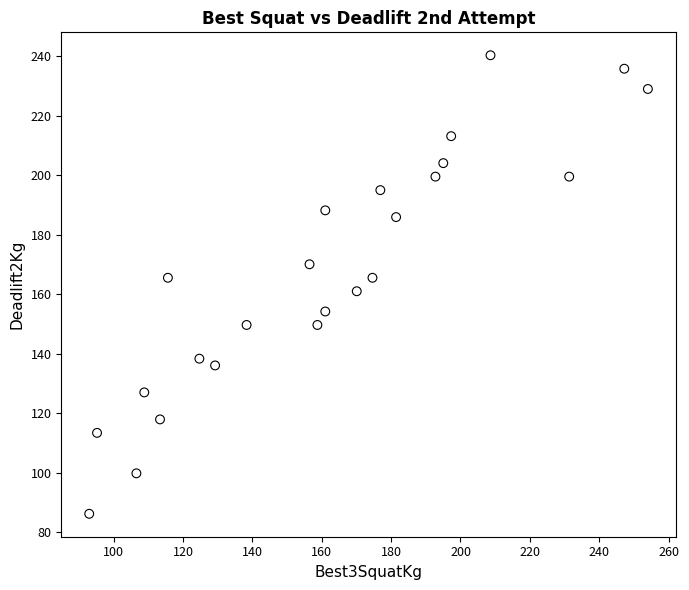

What is the range of X values (max minus min)?

161.0